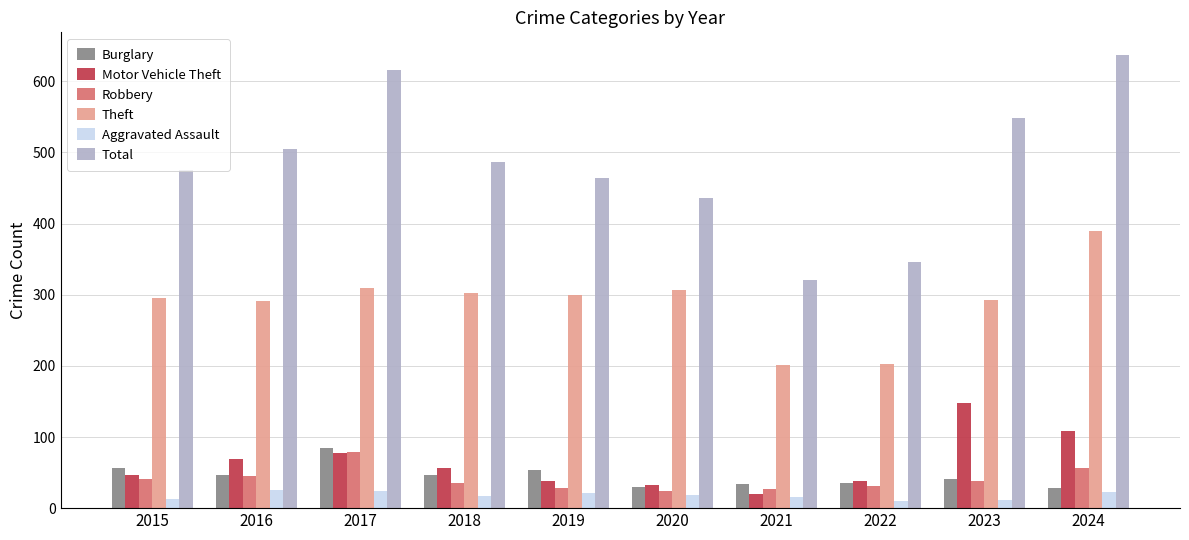

True or false: Theft has a value of 201 at 2021.

True